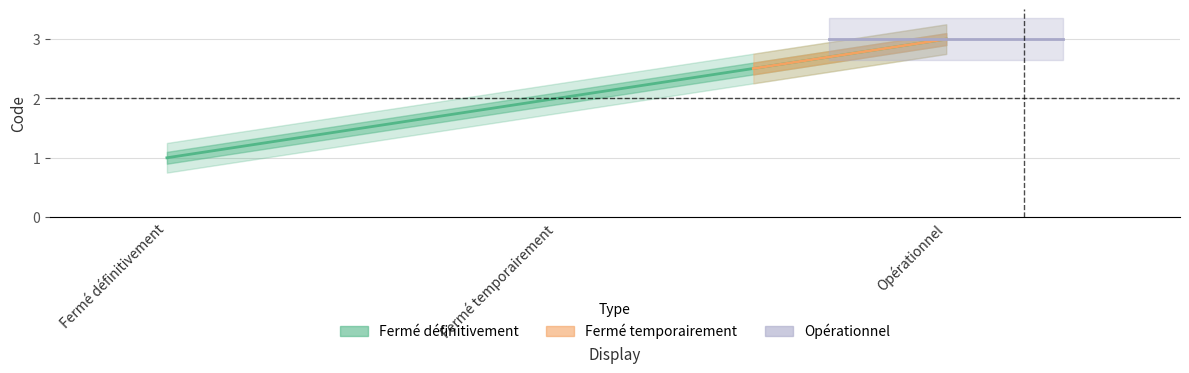

The chart shows a value of 3 at Fermé temporairement. True or false?

False